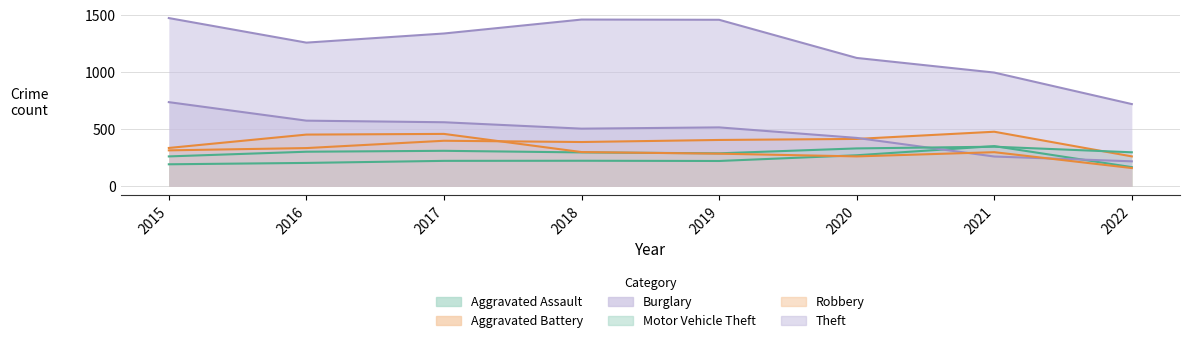

Is the value of Burglary at 2017 greater than the value of Aggravated Battery at 2015?

Yes